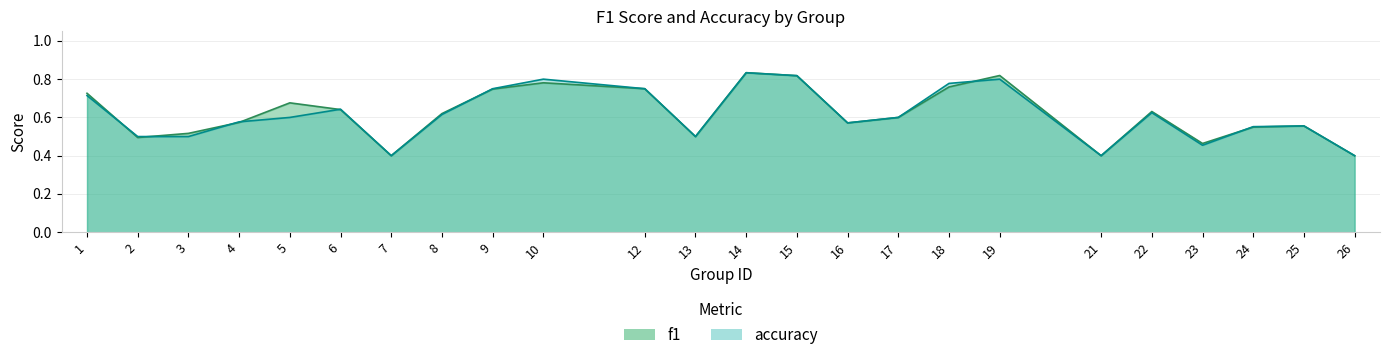

Reading right to left, list all the values displayed in this chart.

f1: 0.4	0.6	0.5	0.5	0.6	0.4	0.8	0.8	0.6	0.6	0.8	0.8	0.5	0.8	0.8	0.7	0.6	0.4	0.6	0.7	0.6	0.5	0.5	0.7
accuracy: 0.4	0.6	0.6	0.5	0.6	0.4	0.8	0.8	0.6	0.6	0.8	0.8	0.5	0.8	0.8	0.8	0.6	0.4	0.6	0.6	0.6	0.5	0.5	0.7